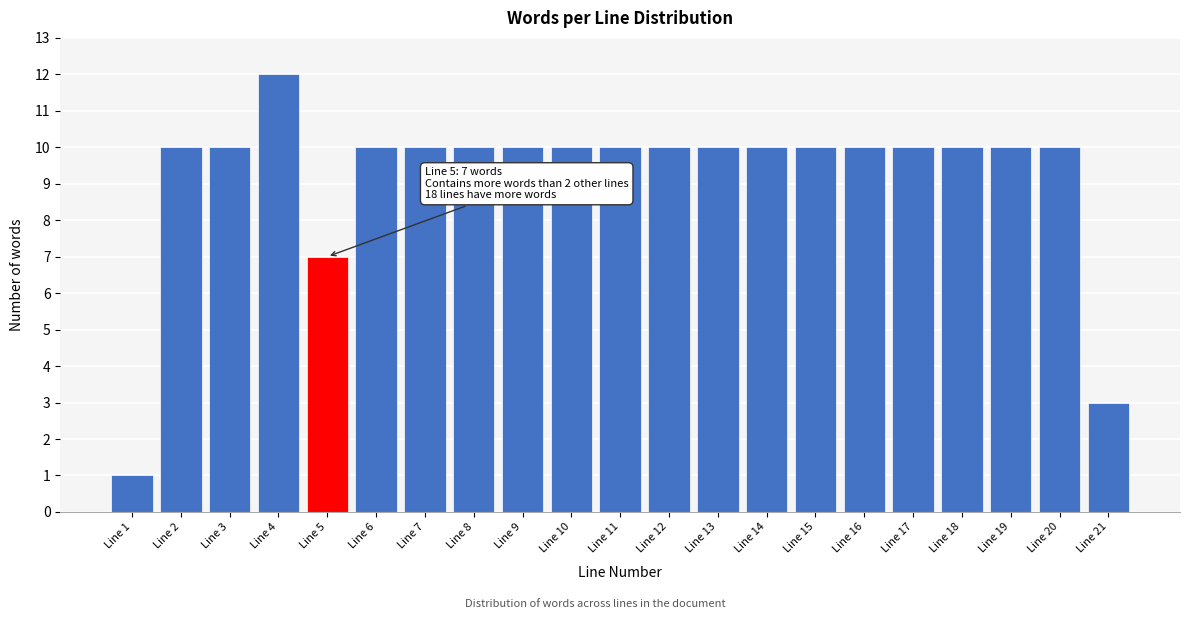

Reading left to right, extract all data points from this chart.

Line 1=1	Line 2=10	Line 3=10	Line 4=12	Line 5=7	Line 6=10	Line 7=10	Line 8=10	Line 9=10	Line 10=10	Line 11=10	Line 12=10	Line 13=10	Line 14=10	Line 15=10	Line 16=10	Line 17=10	Line 18=10	Line 19=10	Line 20=10	Line 21=3